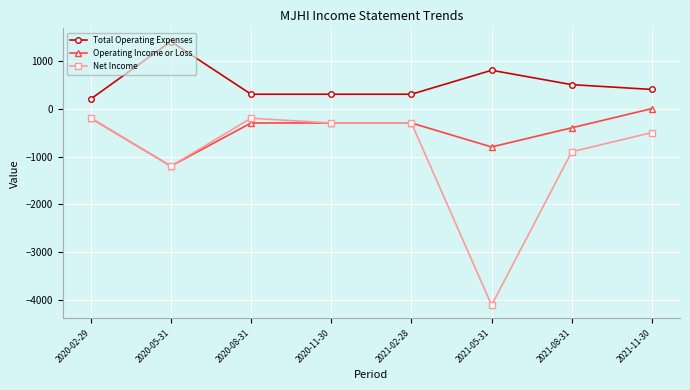

List the series in order of their overall mean, lowest first.

Net Income, Operating Income or Loss, Total Operating Expenses